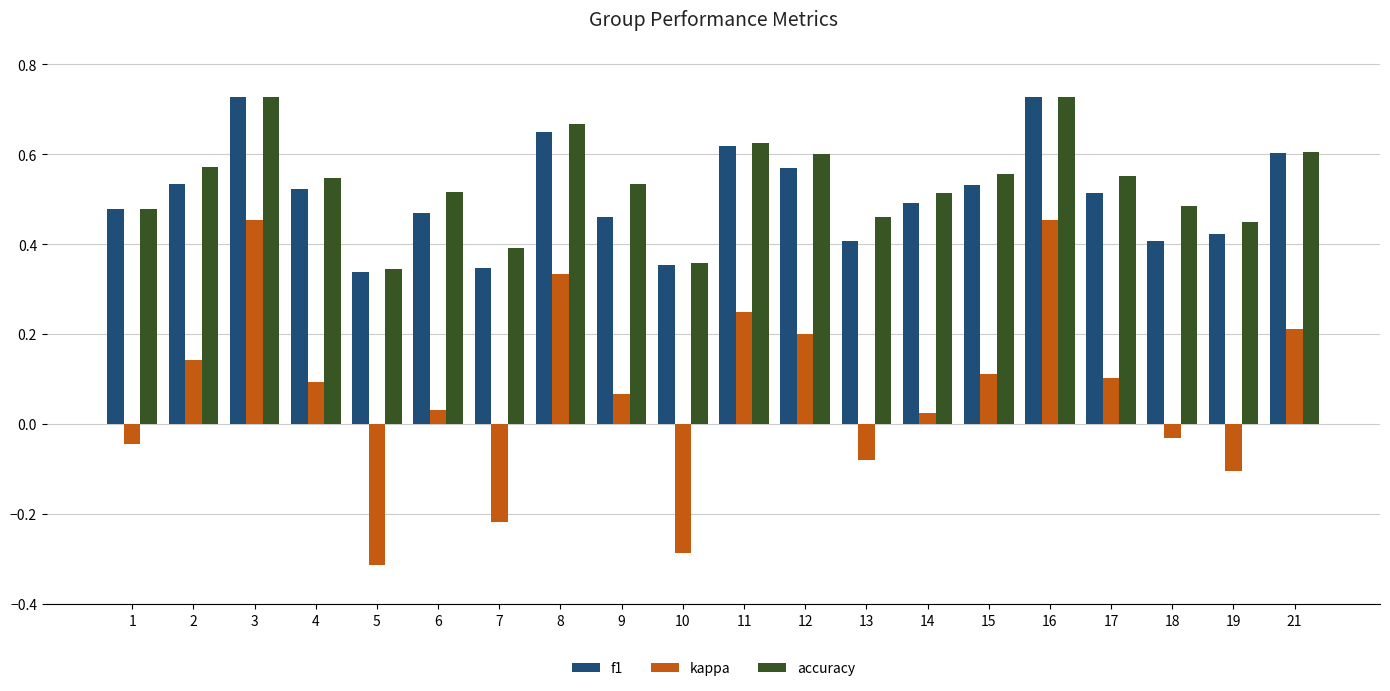

How many data points in kappa are above 0?

13